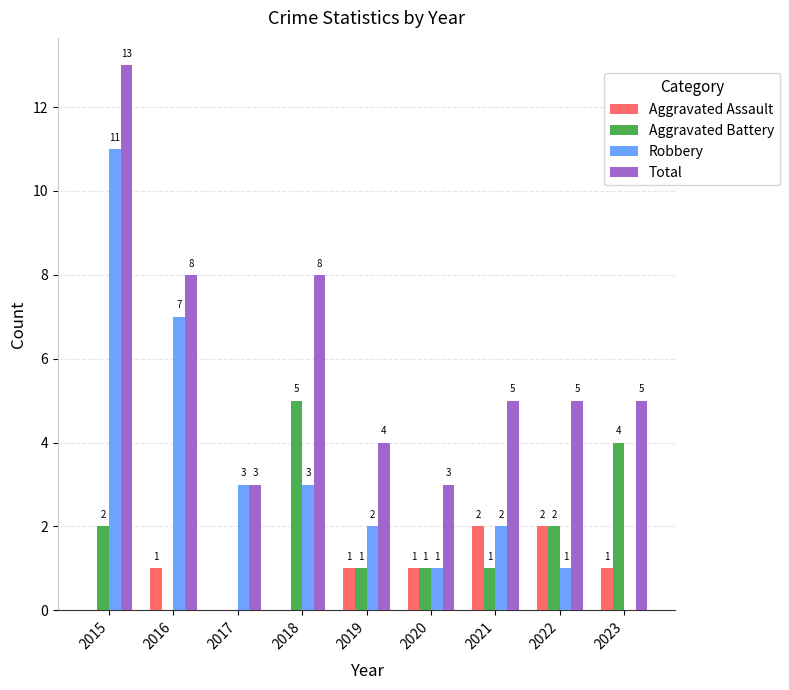

The value of Total at 2016 is 8. True or false?

True